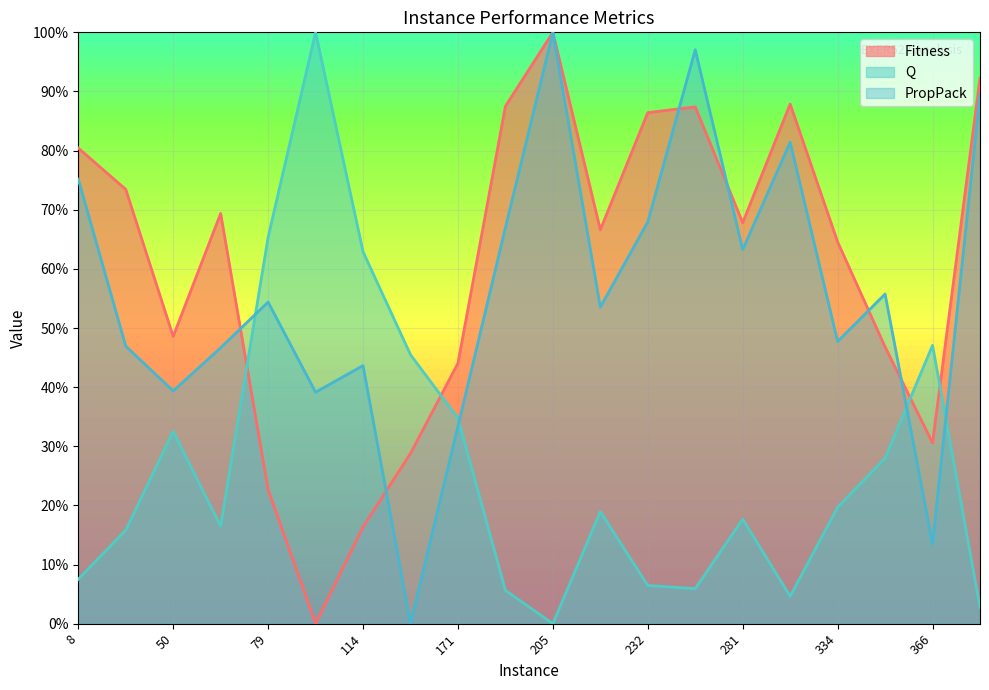

What is the average value of the Q series?

0.3